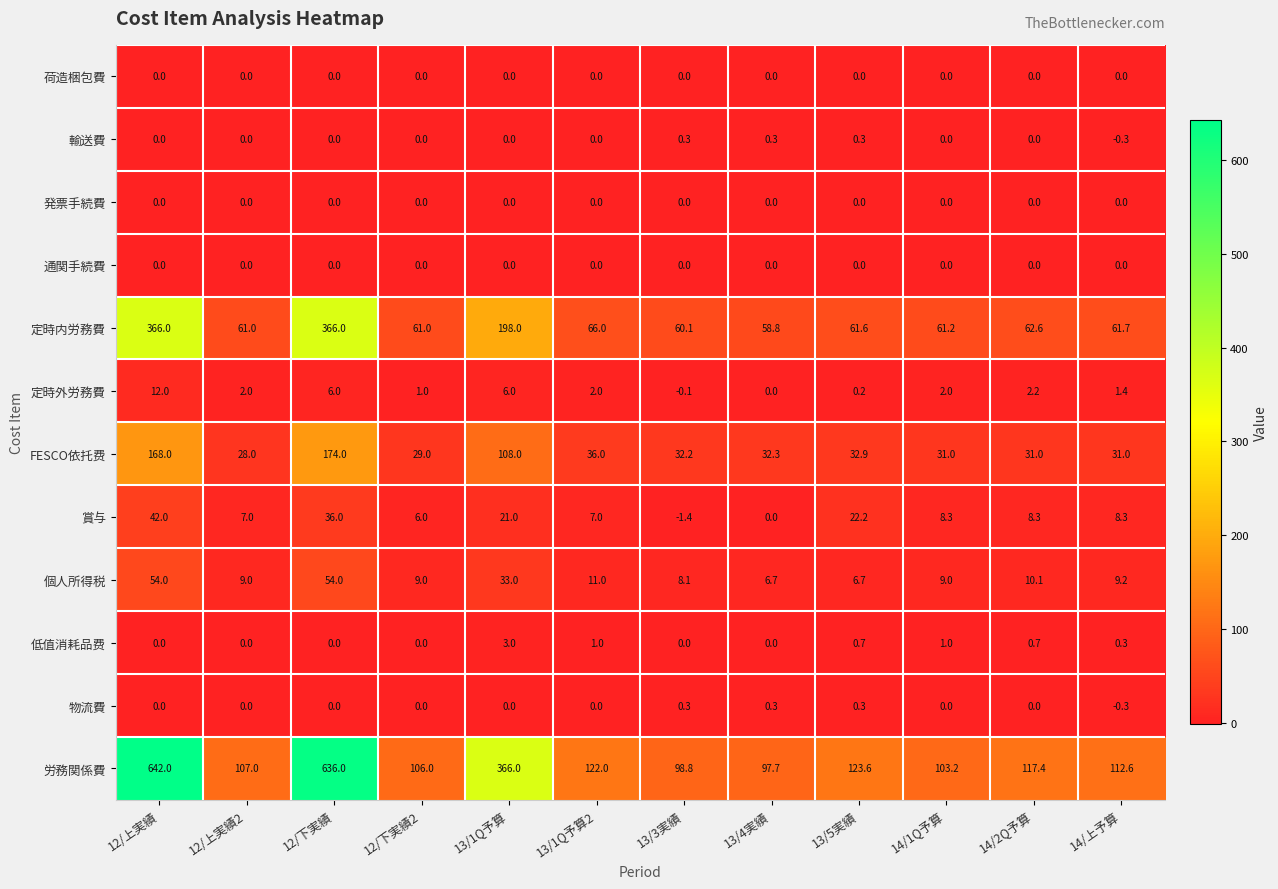

What is the total value across all series at 12/下実績2?

212.0